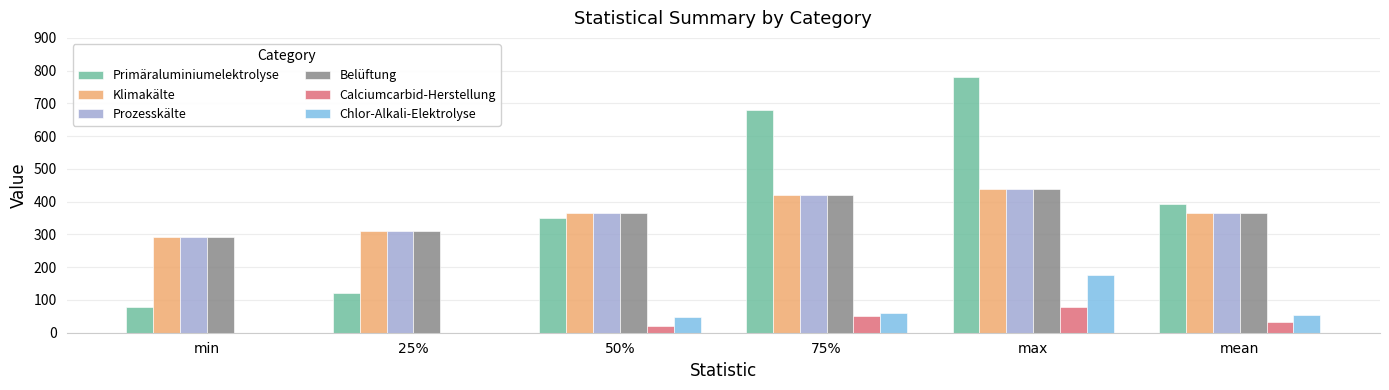

What is the sum of all Klimakälte values?

2190.0